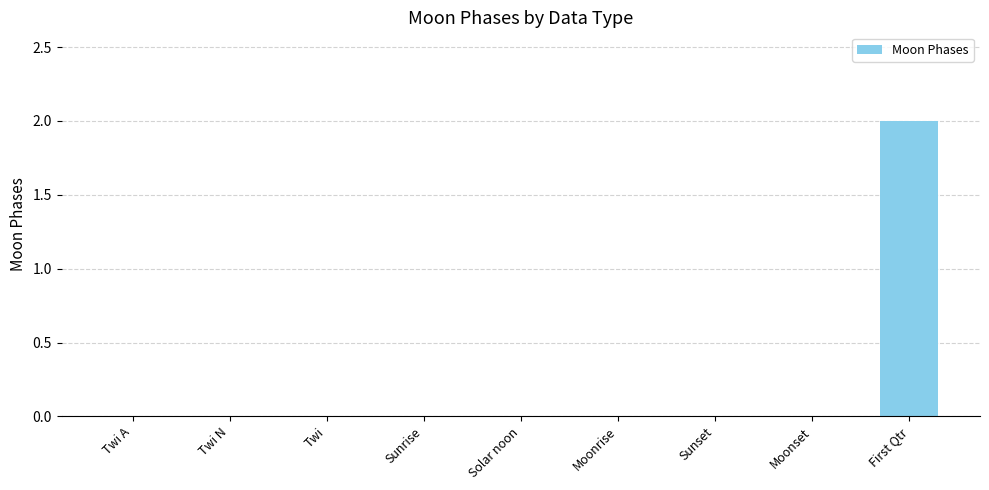

Which category has the highest value across all series?

First Qtr